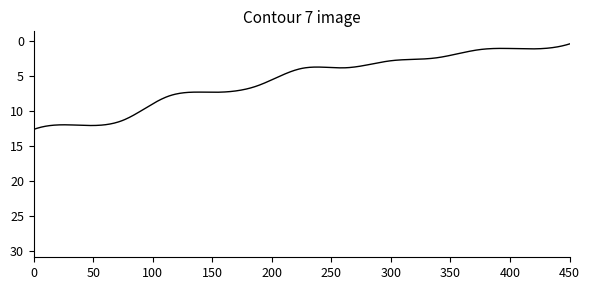

What is the greatest value displayed?

29.4